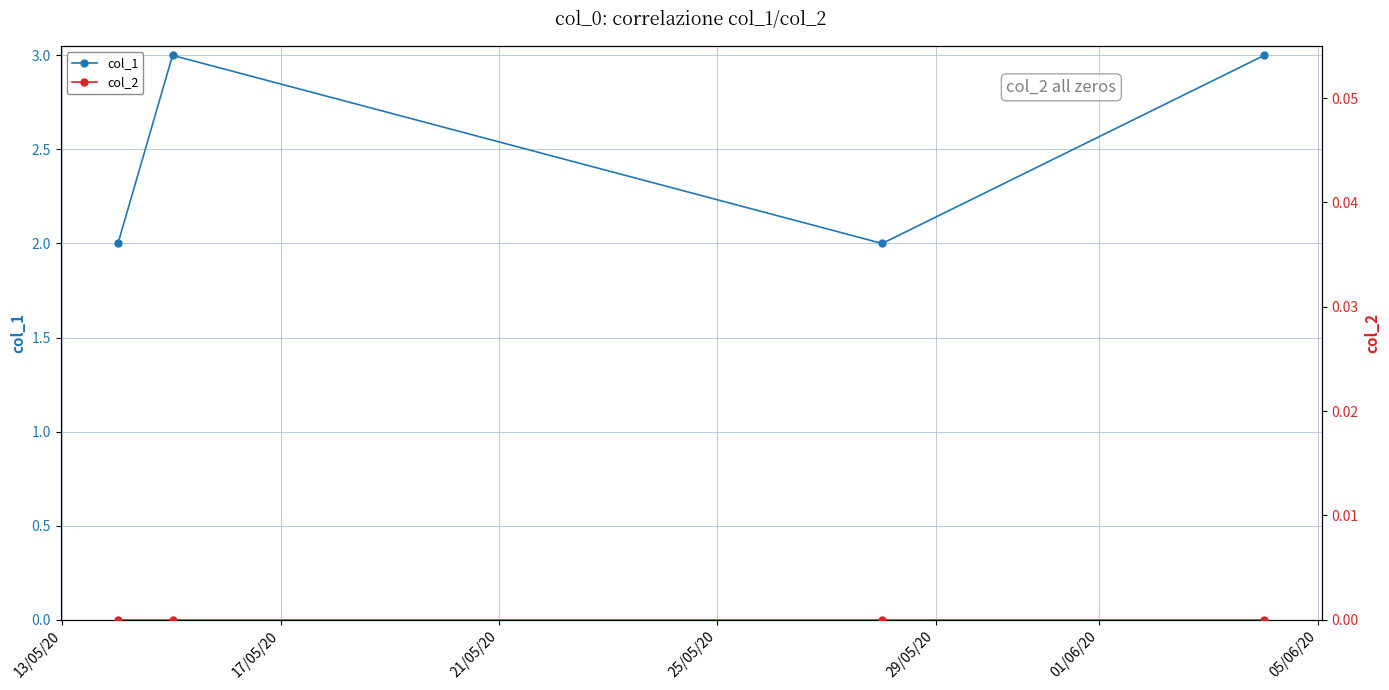

True or false: col_1 has more than 2 points higher than both neighbors.

False